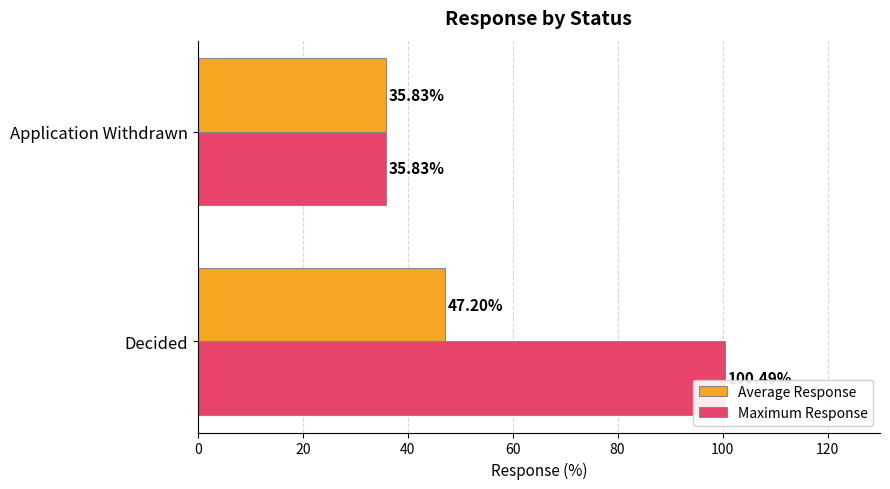

What is the total value across all series at Application Withdrawn?

71.7